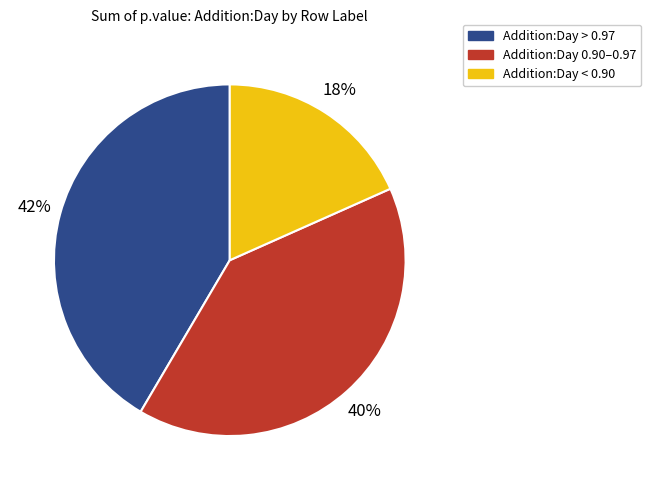

Do Addition:Day > 0.97 and Addition:Day < 0.90 together represent more than half of the pie?

Yes